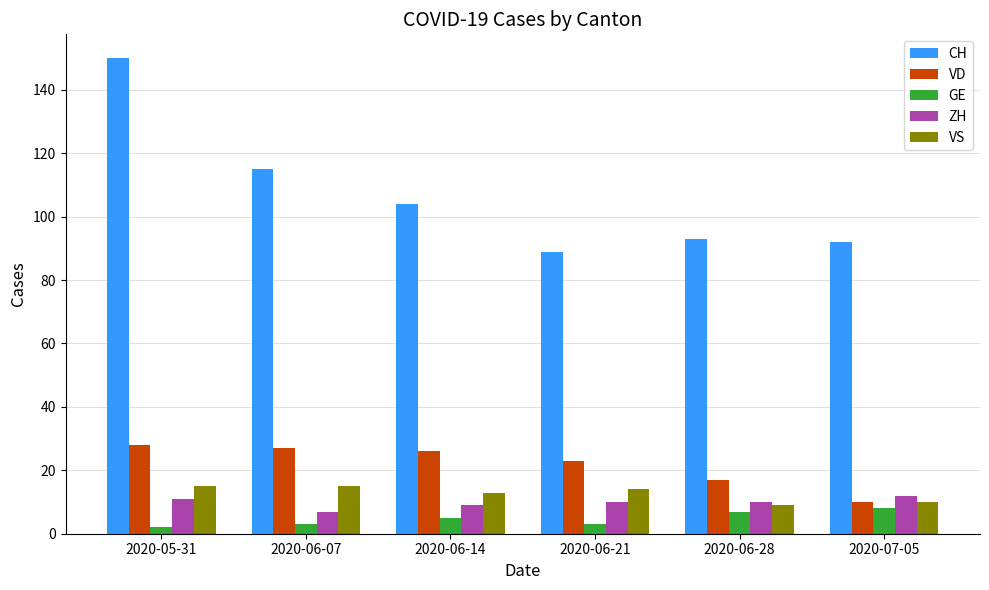

Where is CH nearest to the value 119?

2020-06-07